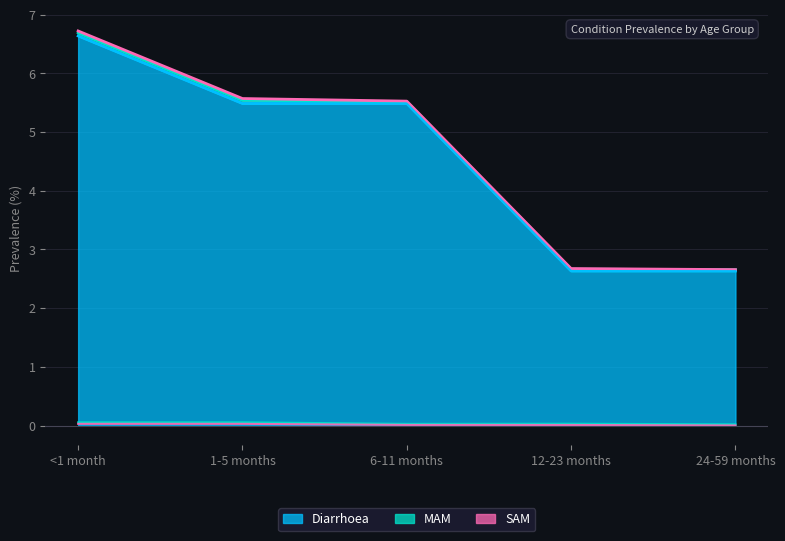

Which series has the largest range (max minus min)?

Diarrhoea